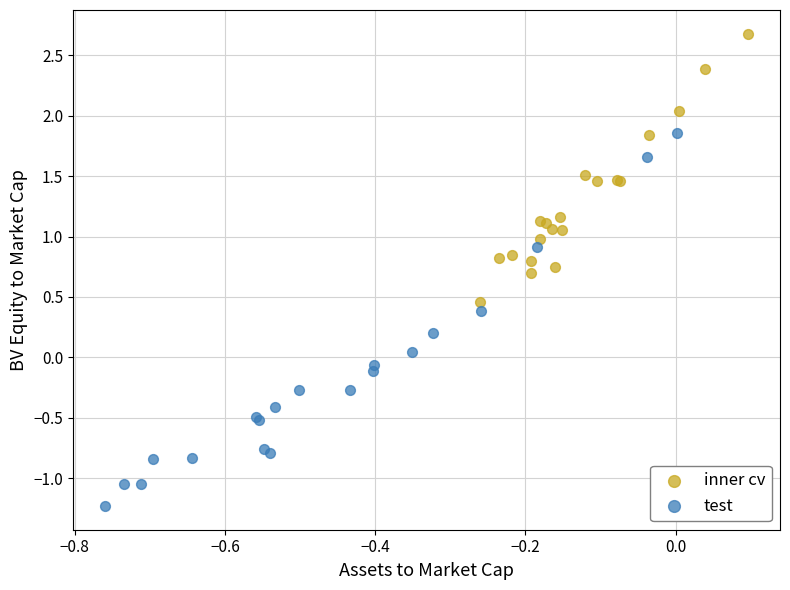

Which series reaches the minimum Y coordinate?

test